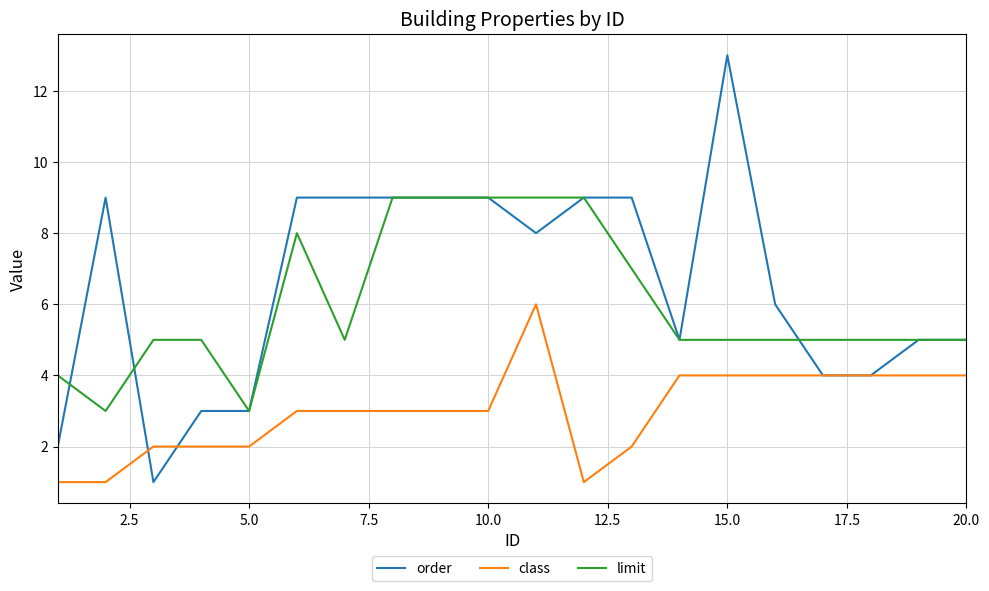

What is the highest value of the class series?

6